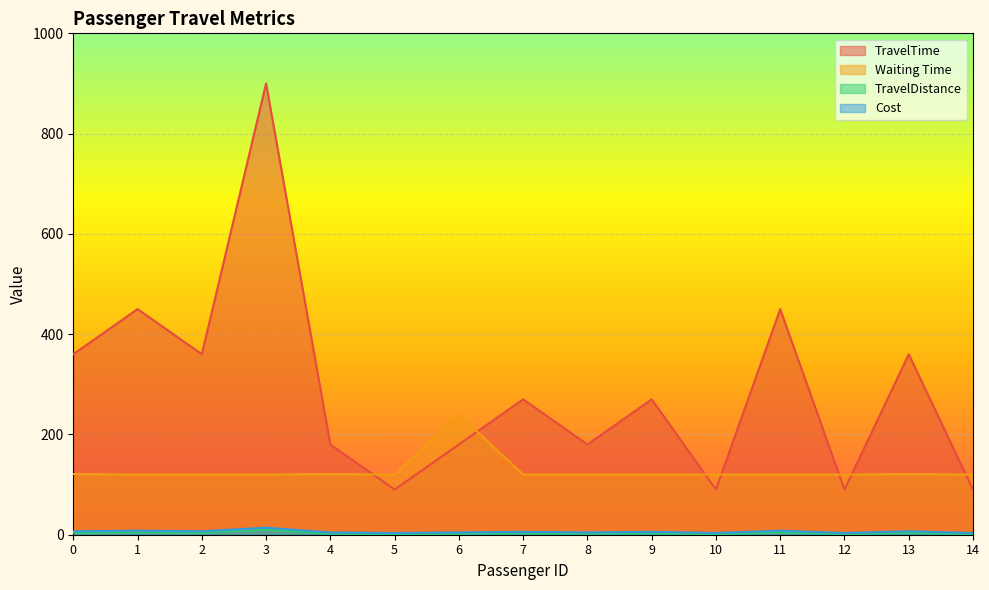

Which series changed the most between 0 and 5?

TravelTime